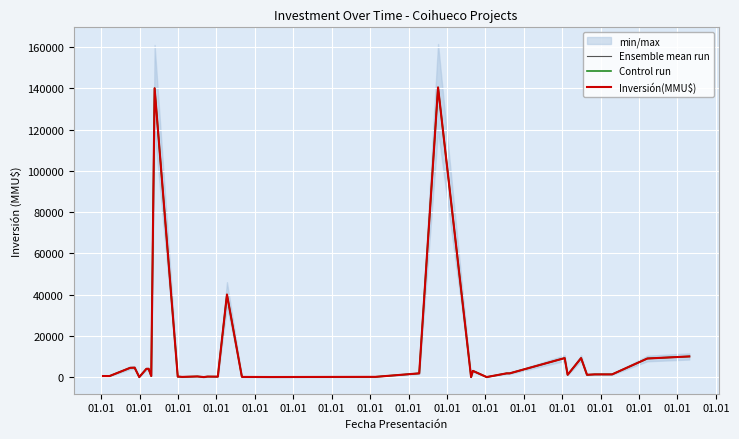

In Ensemble mean run, how many points are higher than both neighbors (excluding endpoints)?

9